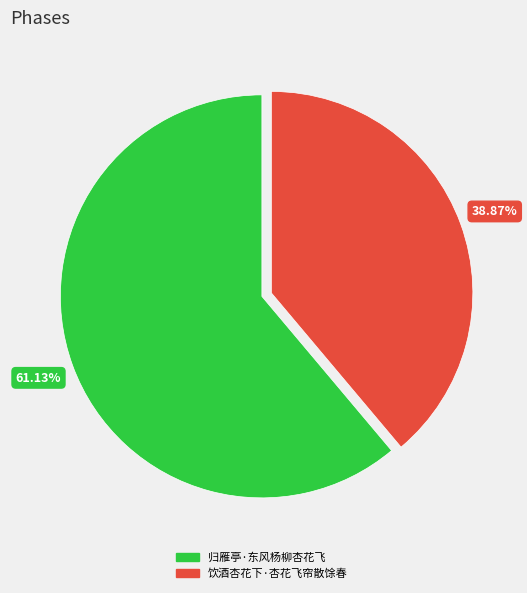

To the nearest percent, what percentage of the pie is 饮酒杏花下·杏花飞帘散馀春?

39%